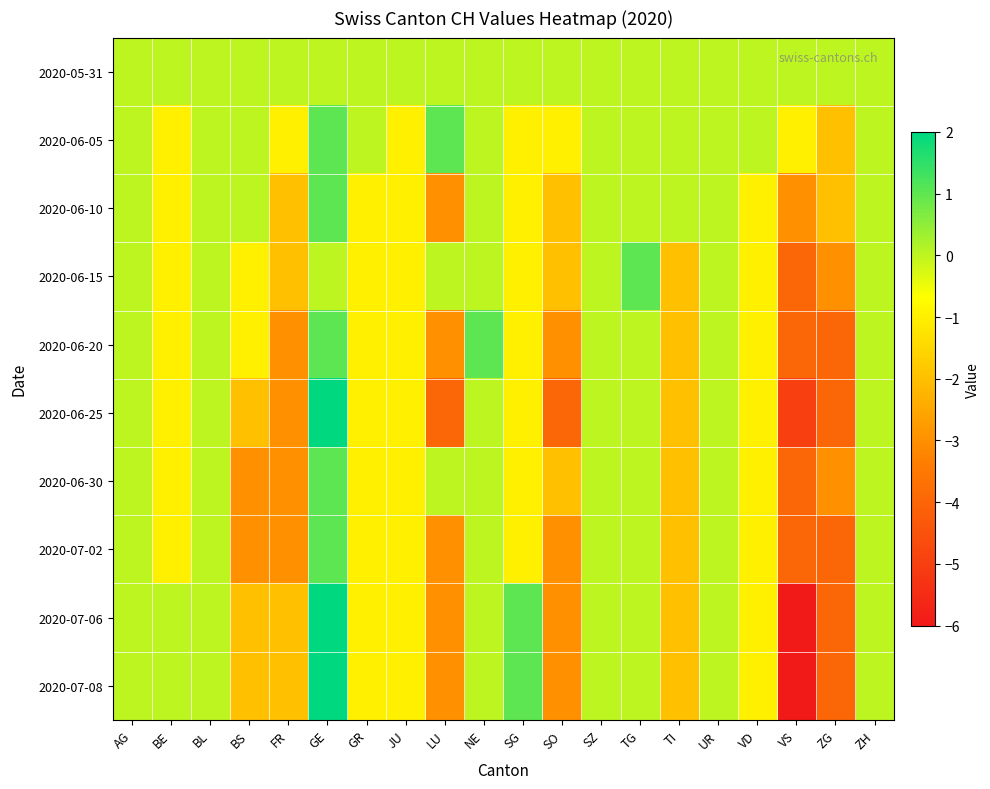

Reading right to left, list all the values displayed in this chart.

2020-05-31: ZH=0	ZG=0	VS=0	VD=0	UR=0	TI=0	TG=0	SZ=0	SO=0	SG=0	NE=0	LU=0	JU=0	GR=0	GE=0	FR=0	BS=0	BL=0	BE=0	AG=0
2020-06-05: ZH=0	ZG=-2	VS=-1	VD=0	UR=0	TI=0	TG=0	SZ=0	SO=-1	SG=-1	NE=0	LU=1	JU=-1	GR=0	GE=1	FR=-1	BS=0	BL=0	BE=-1	AG=0
2020-06-10: ZH=0	ZG=-2	VS=-3	VD=-1	UR=0	TI=0	TG=0	SZ=0	SO=-2	SG=-1	NE=0	LU=-3	JU=-1	GR=-1	GE=1	FR=-2	BS=0	BL=0	BE=-1	AG=0
2020-06-15: ZH=0	ZG=-3	VS=-4	VD=-1	UR=0	TI=-2	TG=1	SZ=0	SO=-2	SG=-1	NE=0	LU=0	JU=-1	GR=-1	GE=0	FR=-2	BS=-1	BL=0	BE=-1	AG=0
2020-06-20: ZH=0	ZG=-4	VS=-4	VD=-1	UR=0	TI=-2	TG=0	SZ=0	SO=-3	SG=-1	NE=1	LU=-3	JU=-1	GR=-1	GE=1	FR=-3	BS=-1	BL=0	BE=-1	AG=0
2020-06-25: ZH=0	ZG=-4	VS=-5	VD=-1	UR=0	TI=-2	TG=0	SZ=0	SO=-4	SG=-1	NE=0	LU=-4	JU=-1	GR=-1	GE=2	FR=-3	BS=-2	BL=0	BE=-1	AG=0
2020-06-30: ZH=0	ZG=-3	VS=-4	VD=-1	UR=0	TI=-2	TG=0	SZ=0	SO=-2	SG=-1	NE=0	LU=0	JU=-1	GR=-1	GE=1	FR=-3	BS=-3	BL=0	BE=-1	AG=0
2020-07-02: ZH=0	ZG=-4	VS=-4	VD=-1	UR=0	TI=-2	TG=0	SZ=0	SO=-3	SG=-1	NE=0	LU=-3	JU=-1	GR=-1	GE=1	FR=-3	BS=-3	BL=0	BE=-1	AG=0
2020-07-06: ZH=0	ZG=-4	VS=-6	VD=-1	UR=0	TI=-2	TG=0	SZ=0	SO=-3	SG=1	NE=0	LU=-3	JU=-1	GR=-1	GE=2	FR=-2	BS=-2	BL=0	BE=0	AG=0
2020-07-08: ZH=0	ZG=-4	VS=-6	VD=-1	UR=0	TI=-2	TG=0	SZ=0	SO=-3	SG=1	NE=0	LU=-3	JU=-1	GR=-1	GE=2	FR=-2	BS=-2	BL=0	BE=0	AG=0